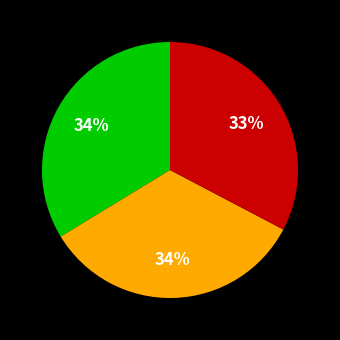

Is there a majority slice in this chart?

No